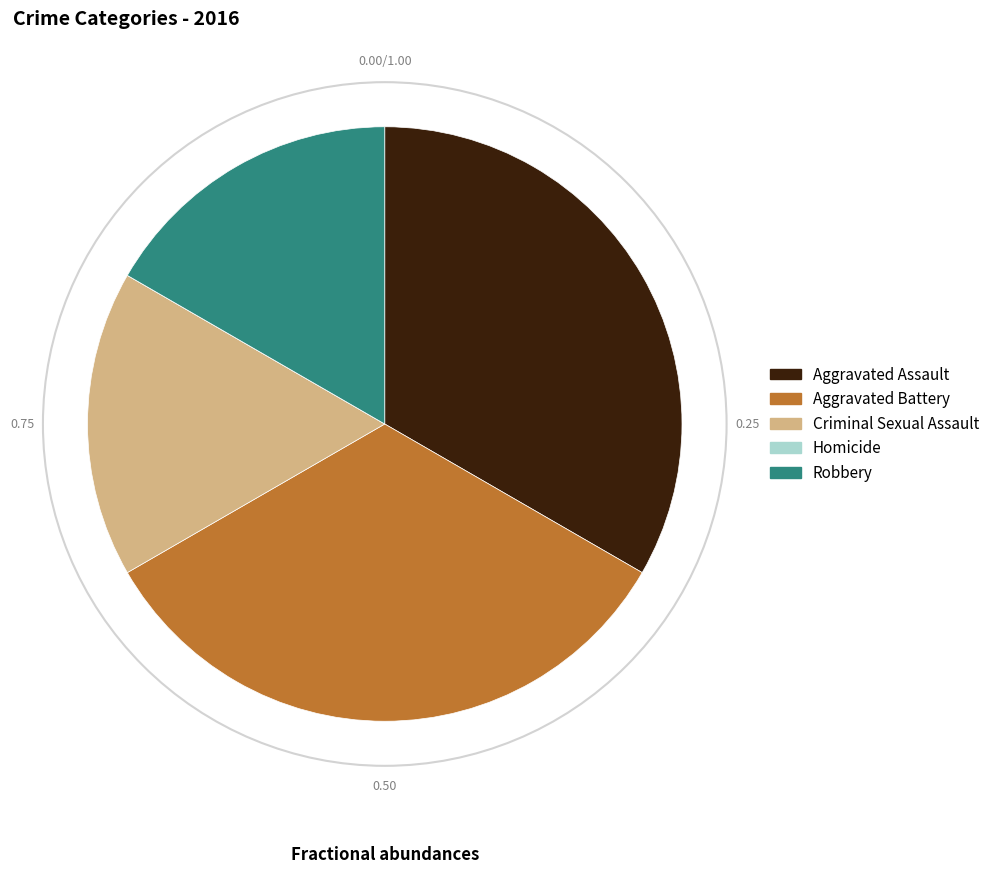

True or false: Aggravated Battery accounts for 48% of the total.

False